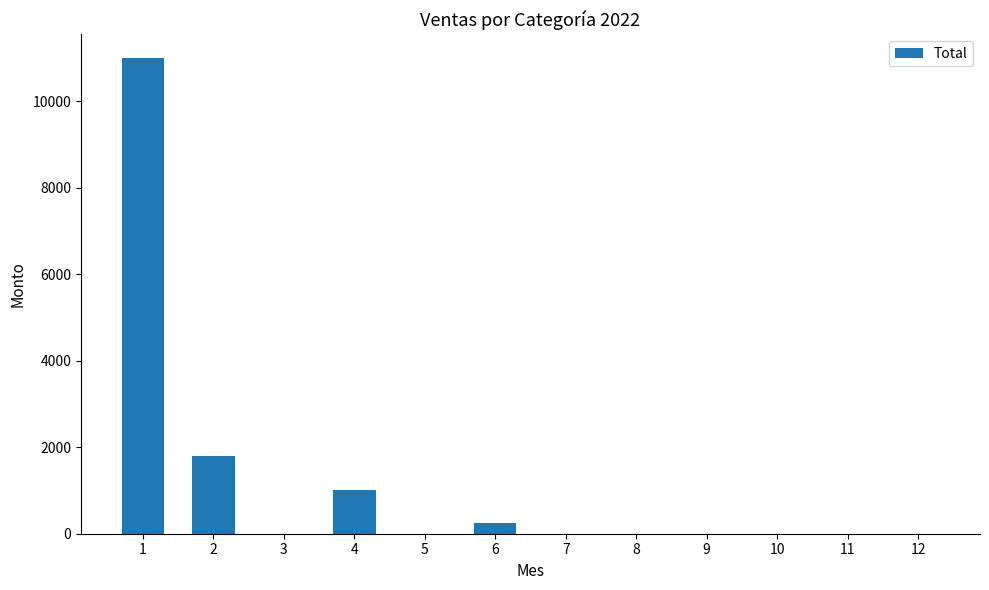

What is the change in value from 1 to 7?

-11000.0